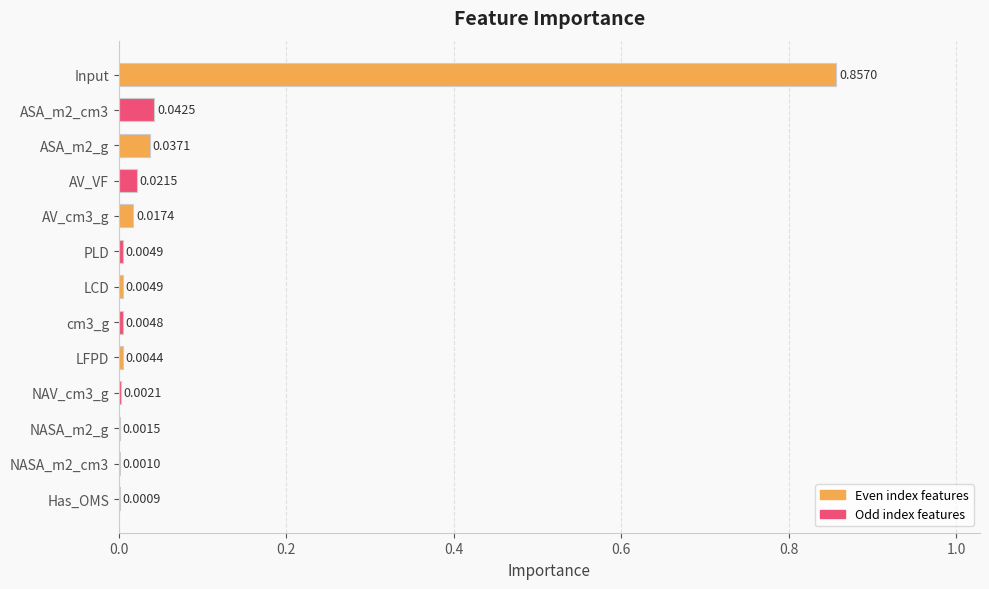

Where is the data nearest to the value 0?

Has_OMS